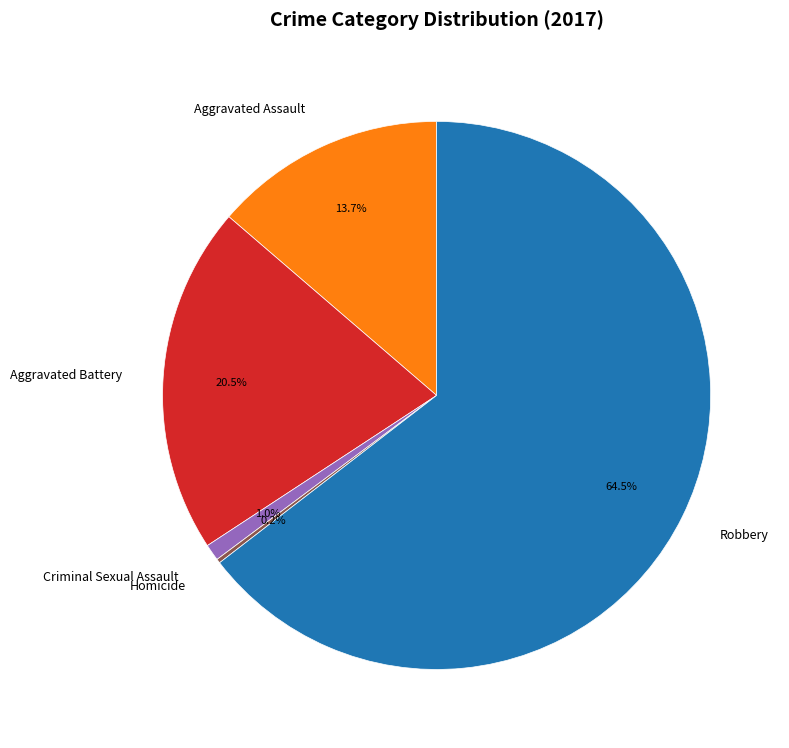

Is it true that Aggravated Battery is 26% of the pie?

False